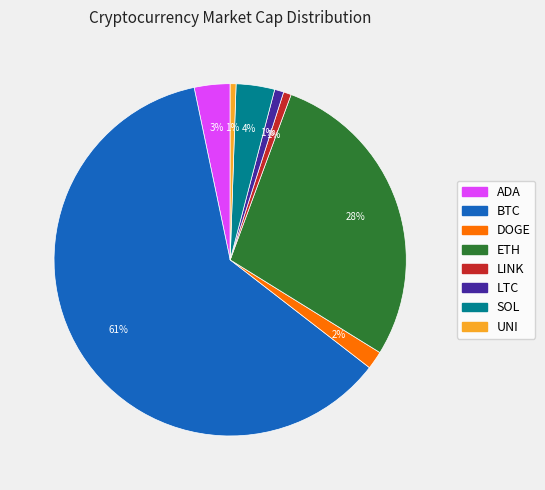

Does SOL account for over 50% of the chart?

No